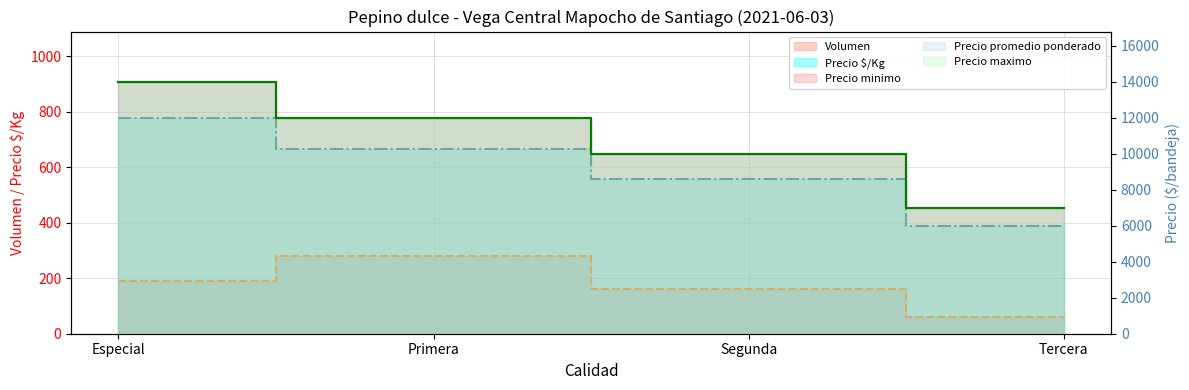

How many data points in Precio promedio ponderado are above 12000?

1